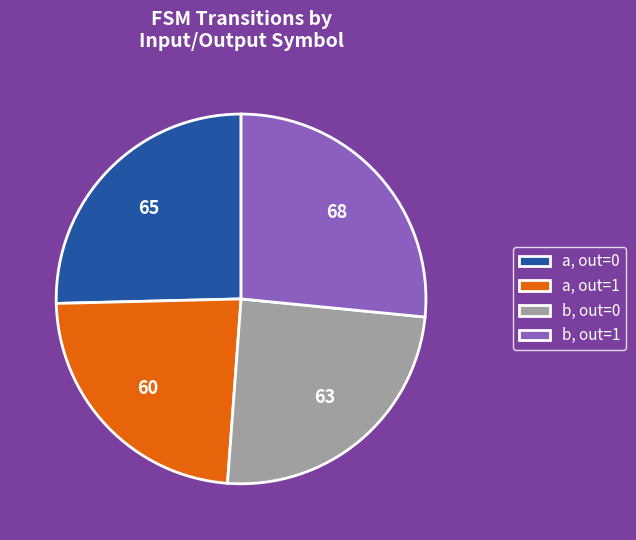

Does any single category account for the majority?

No